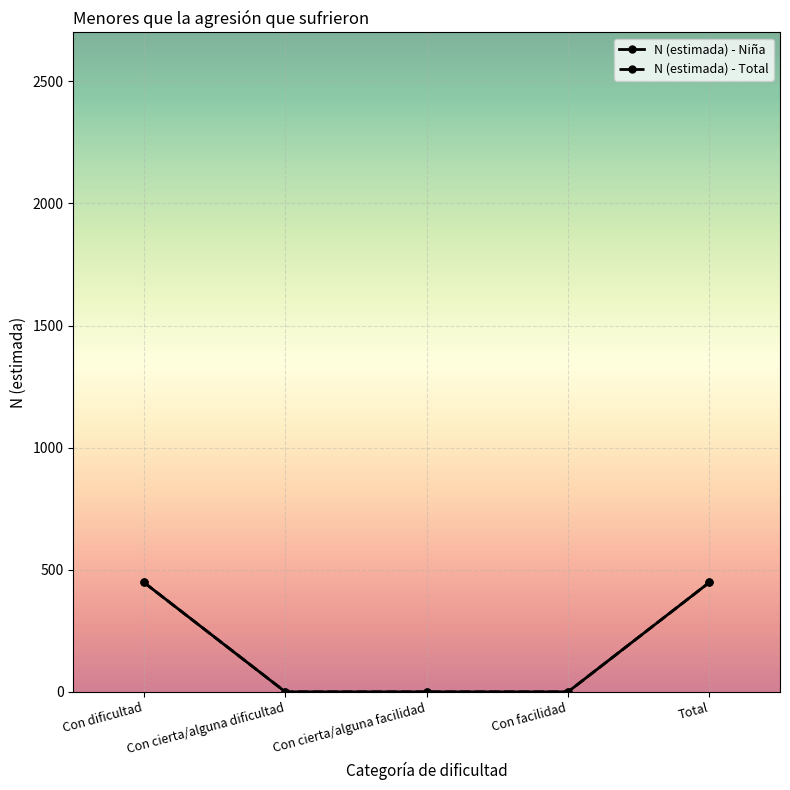

Reading left to right, list all the values displayed in this chart.

N (estimada) - Niña: Con dificultad=448	Con cierta/alguna dificultad=0	Con cierta/alguna facilidad=0	Con facilidad=0	Total=448
N (estimada) - Total: Con dificultad=448	Con cierta/alguna dificultad=0	Con cierta/alguna facilidad=0	Con facilidad=0	Total=448